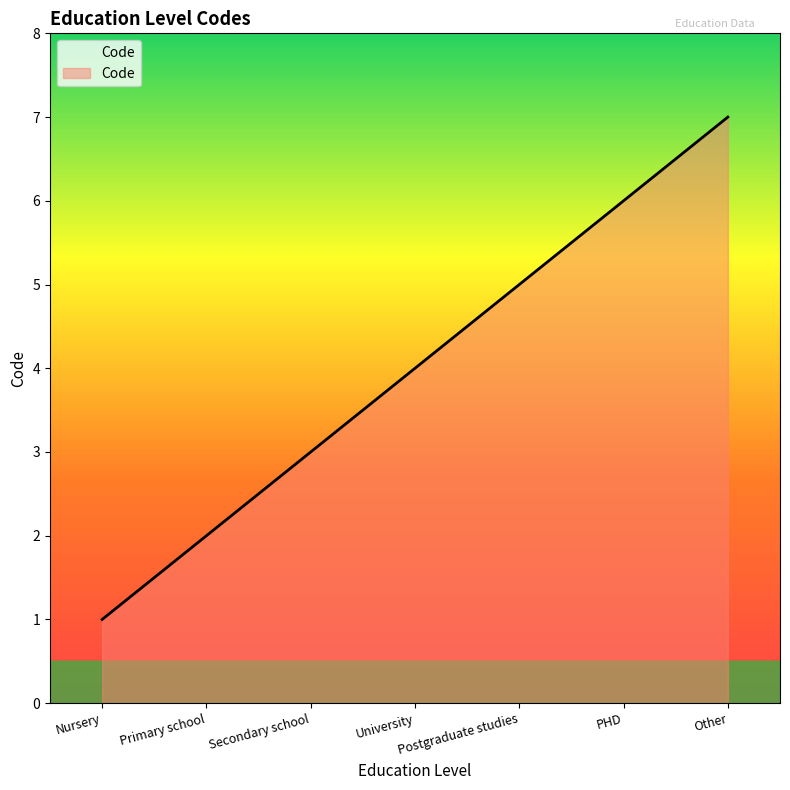

What is the sum of the values at Secondary school and University?

7